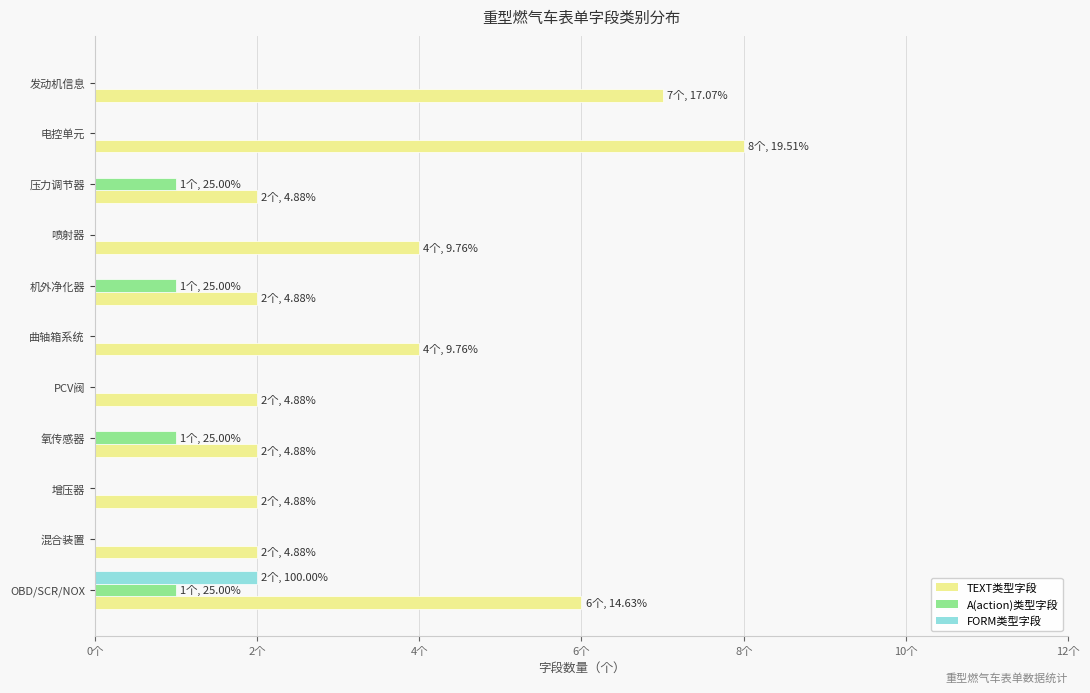

Rank the series by their maximum value, from lowest to highest.

A(action)类型字段, FORM类型字段, TEXT类型字段